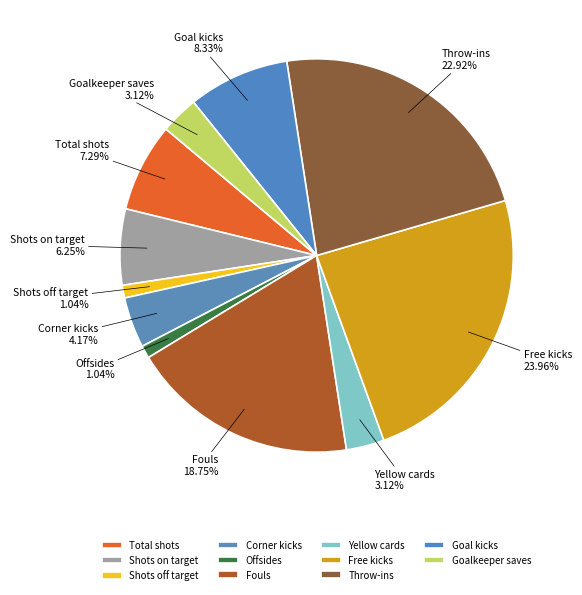

Does any single category account for the majority?

No